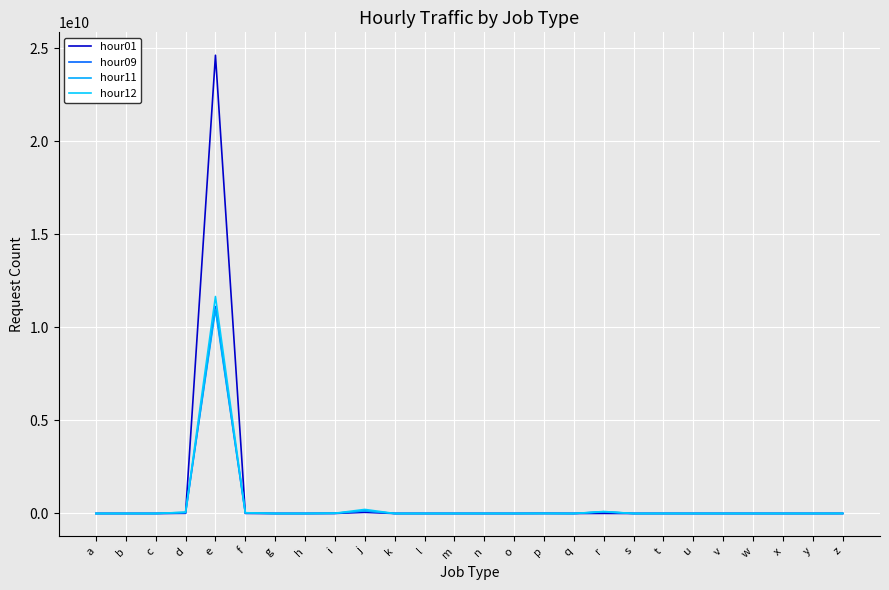

Between v and i, which is larger?

i